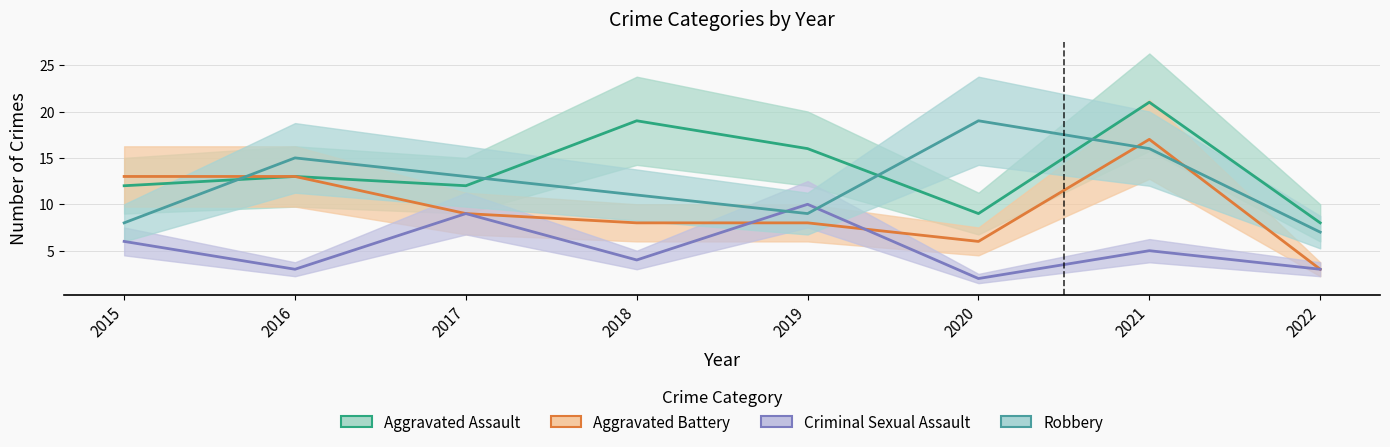

Which series has the largest total across all categories?

Aggravated Assault